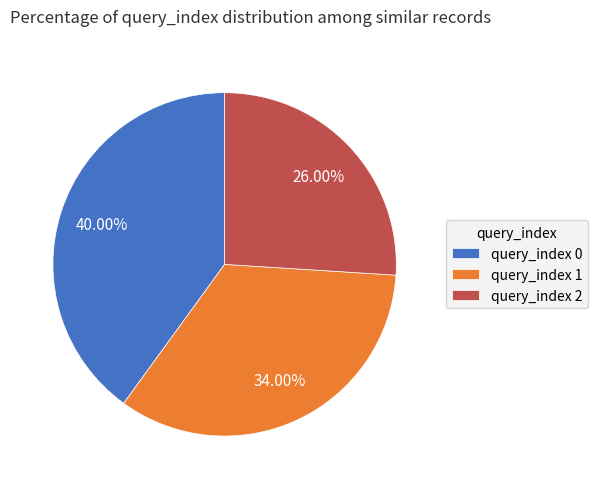

Approximately how many times larger is the value at query_index 2 compared to query_index 1?

0.8